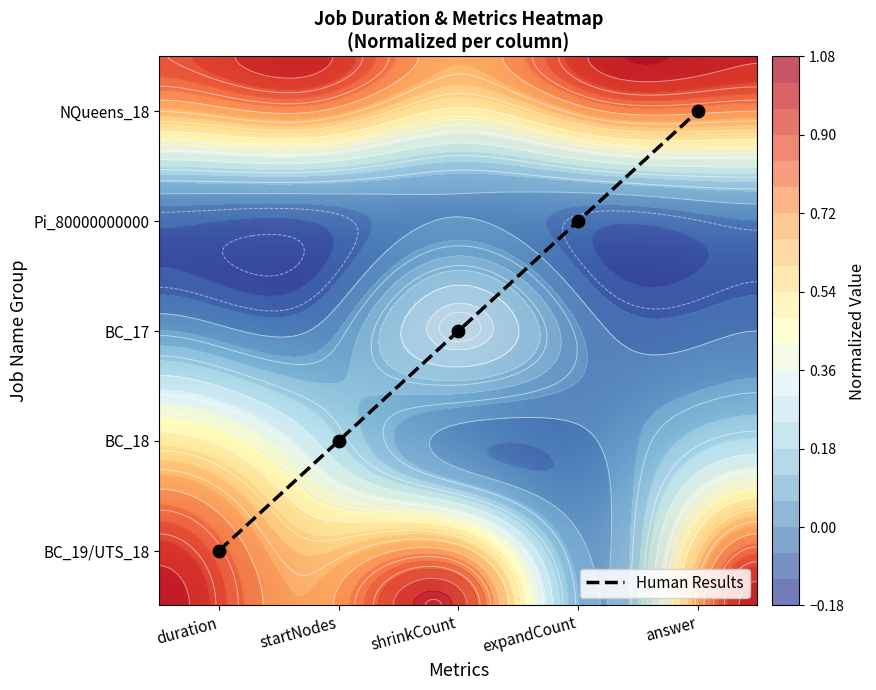

What is the difference between the maximum and minimum values in the BC_17 series?

0.3